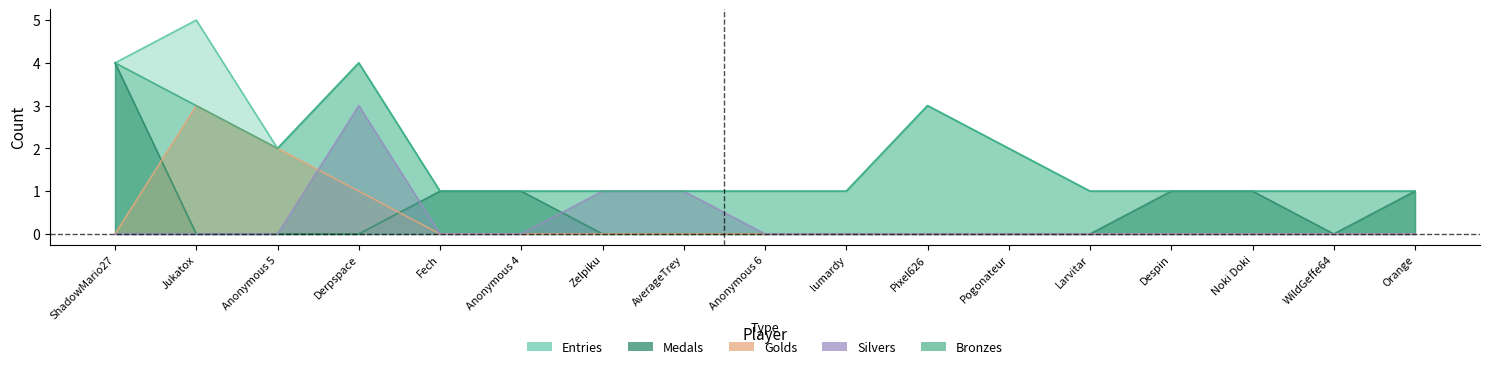

True or false: Golds and Bronzes cross at least once.

False